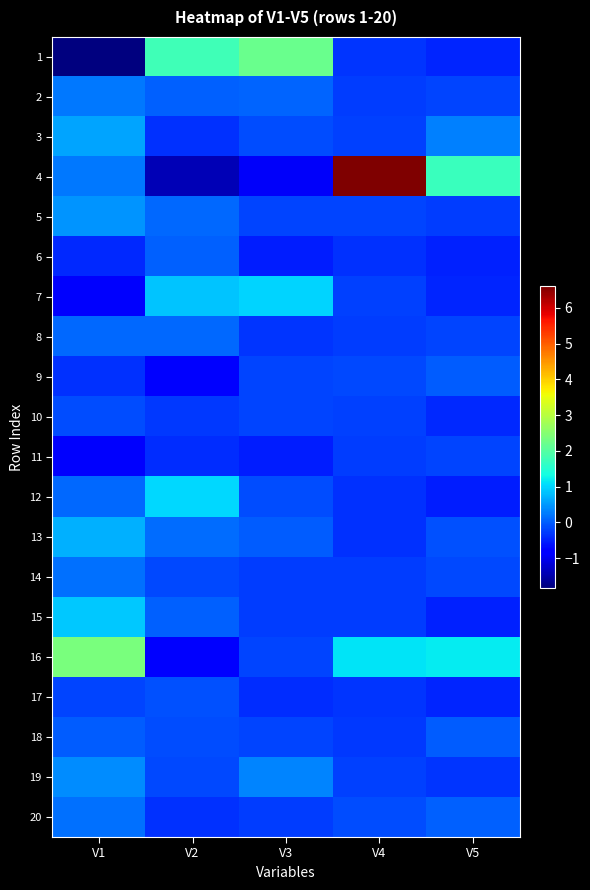

Reading left to right, what are all the values shown in this chart?

1: V1=-1.8	V2=1.8	V3=2.2	V4=-0.3	V5=-0.5
2: V1=0.2	V2=0.0	V3=0.1	V4=-0.3	V5=-0.2
3: V1=0.6	V2=-0.4	V3=-0.1	V4=-0.2	V5=0.3
4: V1=0.2	V2=-1.4	V3=-0.9	V4=6.6	V5=1.7
5: V1=0.5	V2=0.1	V3=-0.2	V4=-0.2	V5=-0.3
6: V1=-0.4	V2=0.0	V3=-0.5	V4=-0.4	V5=-0.5
7: V1=-0.9	V2=0.8	V3=1.0	V4=-0.2	V5=-0.5
8: V1=0.1	V2=0.1	V3=-0.3	V4=-0.3	V5=-0.2
9: V1=-0.4	V2=-0.7	V3=-0.2	V4=-0.2	V5=0.0
10: V1=-0.1	V2=-0.3	V3=-0.2	V4=-0.2	V5=-0.4
11: V1=-0.9	V2=-0.4	V3=-0.5	V4=-0.3	V5=-0.2
12: V1=0.1	V2=1.0	V3=-0.1	V4=-0.4	V5=-0.5
13: V1=0.7	V2=0.1	V3=0.0	V4=-0.4	V5=-0.1
14: V1=0.2	V2=-0.2	V3=-0.3	V4=-0.3	V5=-0.2
15: V1=0.9	V2=0.0	V3=-0.3	V4=-0.3	V5=-0.5
16: V1=2.4	V2=-0.8	V3=-0.2	V4=1.1	V5=1.2
17: V1=-0.2	V2=-0.1	V3=-0.4	V4=-0.3	V5=-0.5
18: V1=0.0	V2=-0.1	V3=-0.2	V4=-0.3	V5=0.0
19: V1=0.4	V2=-0.2	V3=0.3	V4=-0.2	V5=-0.3
20: V1=0.2	V2=-0.4	V3=-0.3	V4=-0.1	V5=0.0